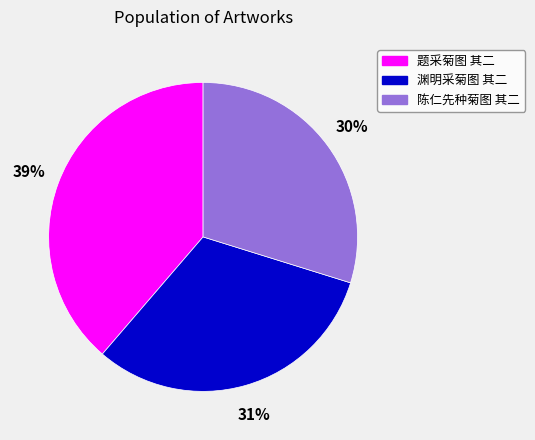

True or false: 题采菊图 其二 accounts for 47% of the total.

False